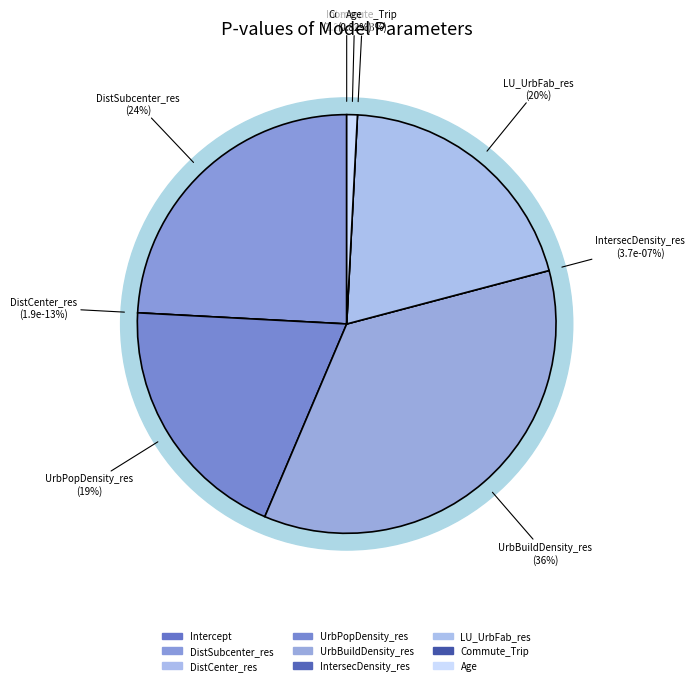

Rank the categories by value from highest to lowest.

UrbBuildDensity_res, DistSubcenter_res, LU_UrbFab_res, UrbPopDensity_res, Age, IntersecDensity_res, Intercept, Commute_Trip, DistCenter_res